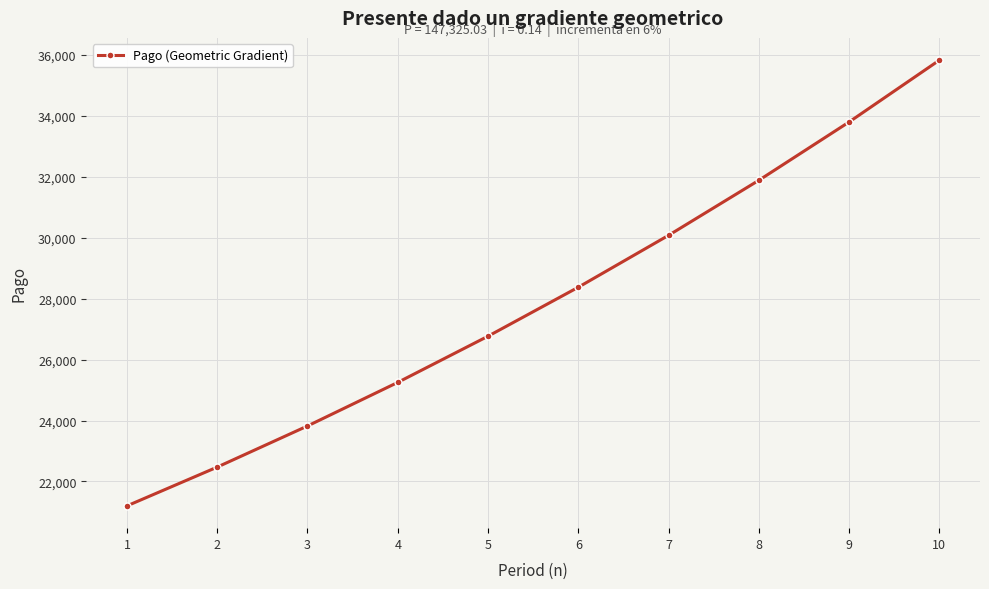

Reading right to left, transcribe all the data shown in this chart.

35817.0	33789.6	31877.0	30072.6	28370.4	26764.5	25249.5	23820.3	22472.0	21200.0